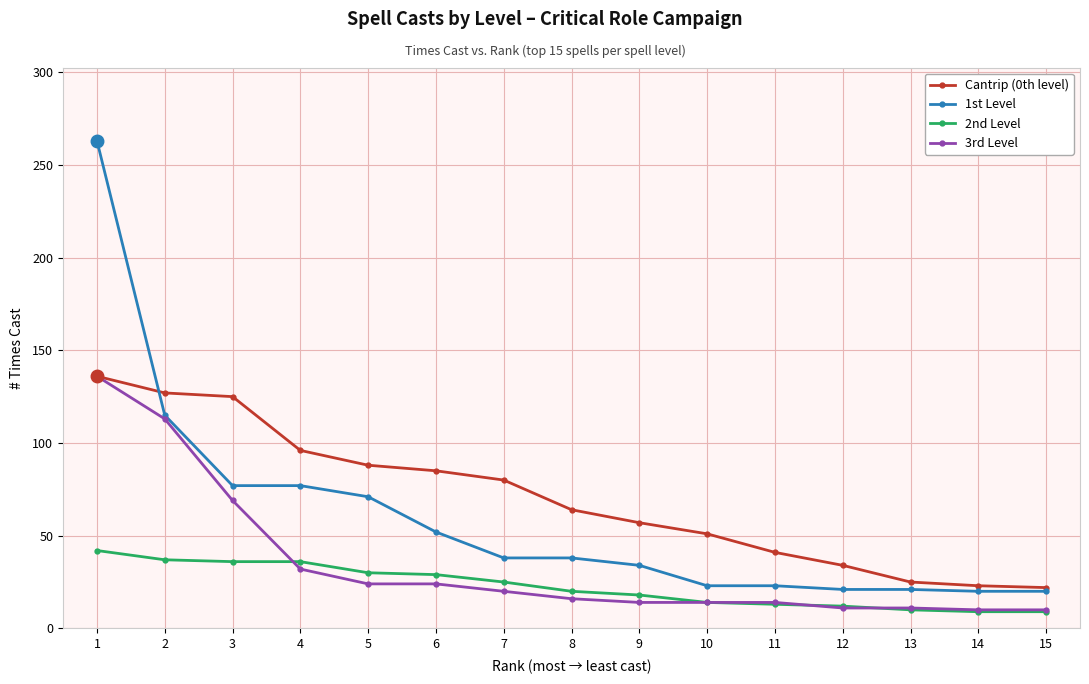

Is the value of 1st Level at 2 greater than the value of 3rd Level at 12?

Yes